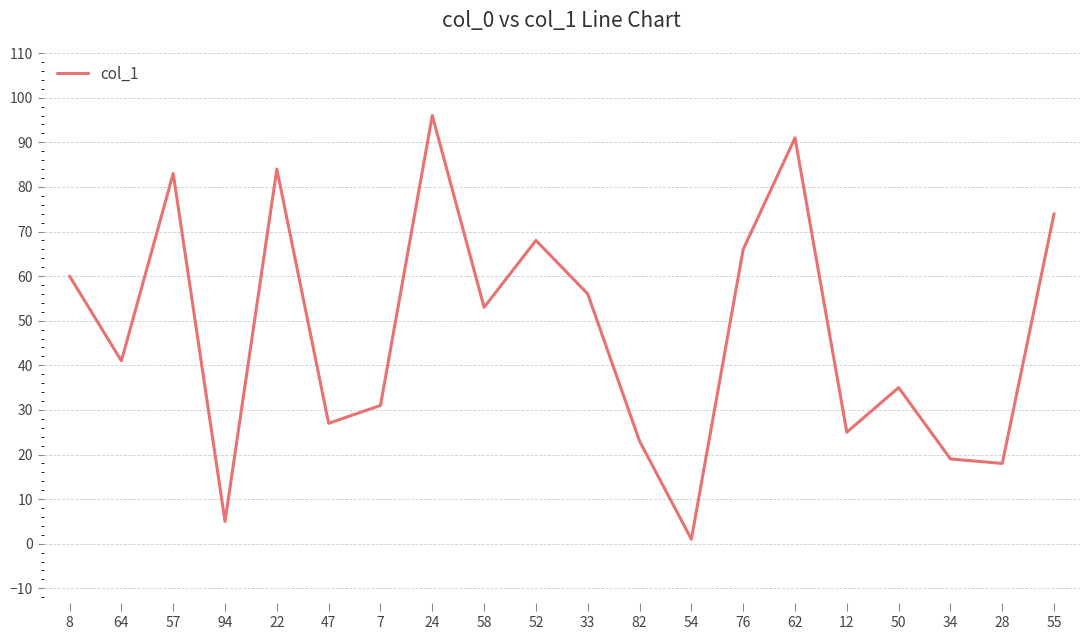

The value at 22 is 114. True or false?

False